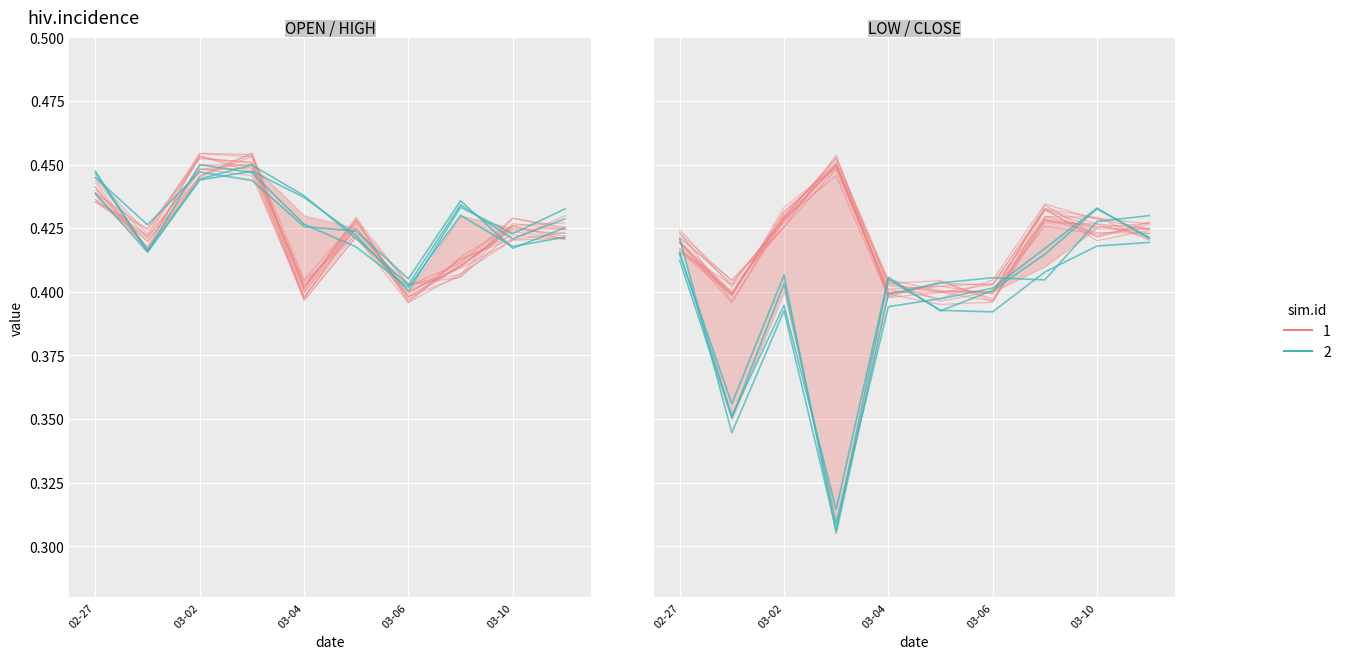

Where do close and low first cross each other?

2020-02-27 and 2020-02-28